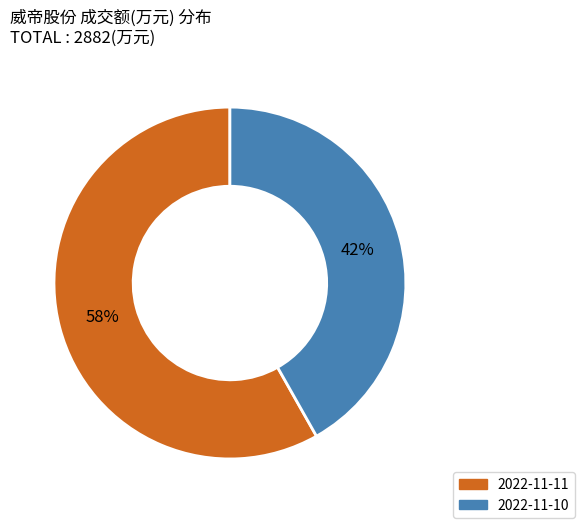

Do 2022-11-10 and 2022-11-11 together represent more than half of the pie?

Yes